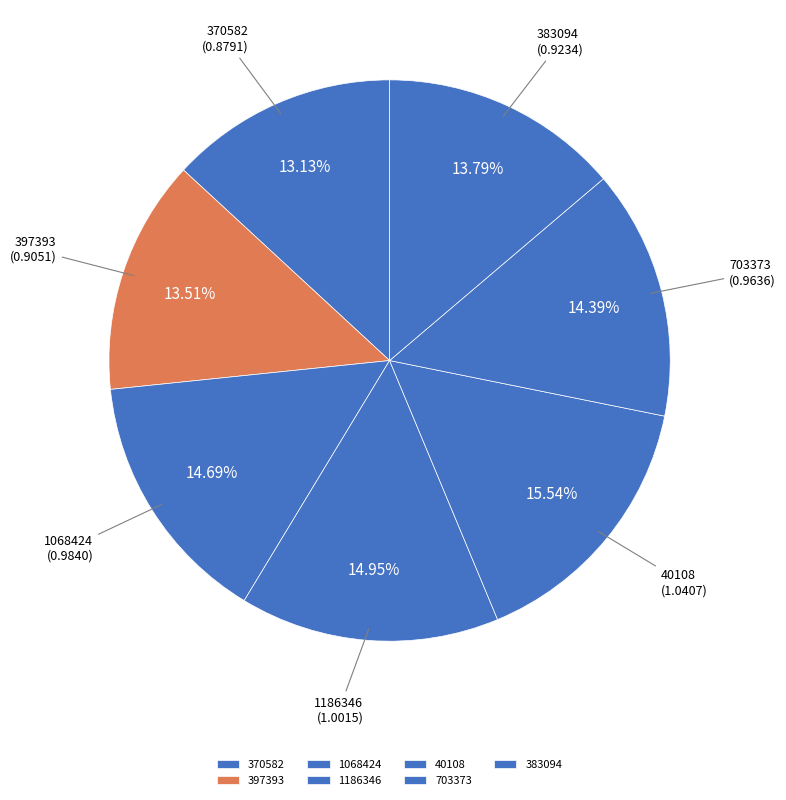

True or false: 40108 accounts for 16% of the total.

True